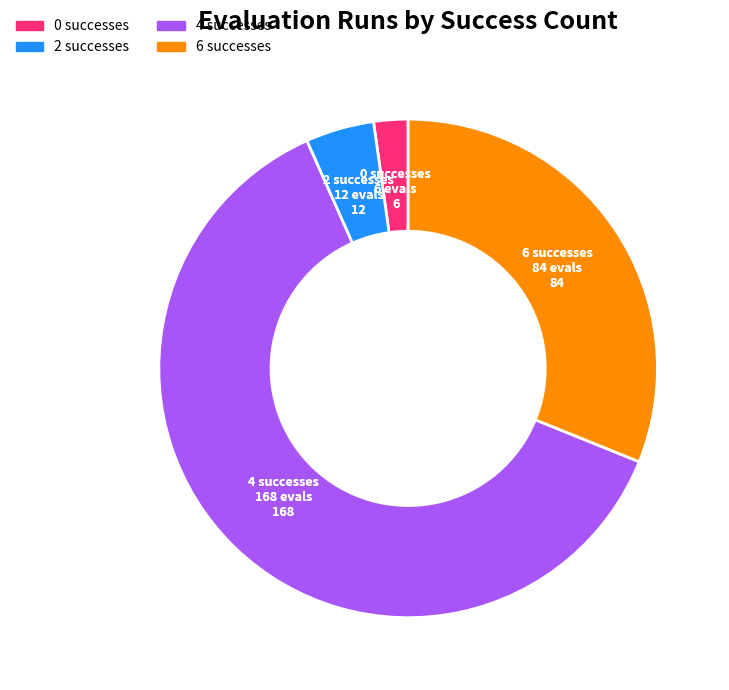

Which category has the smallest portion of the pie?

success num 0